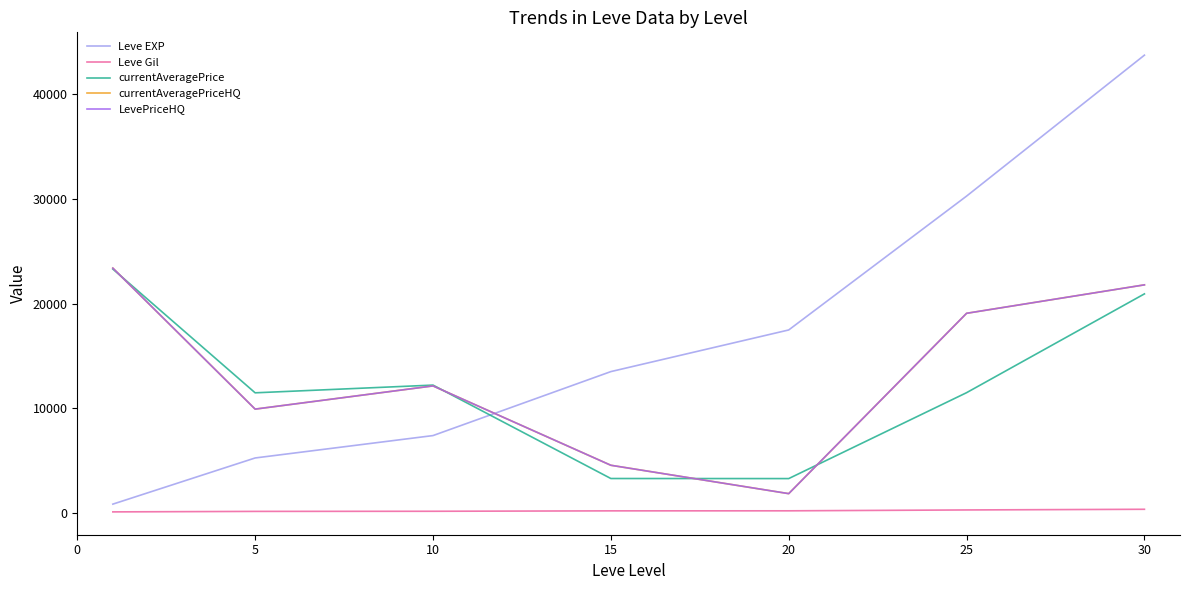

True or false: Leve Gil has more than 1 interior local peaks.

False